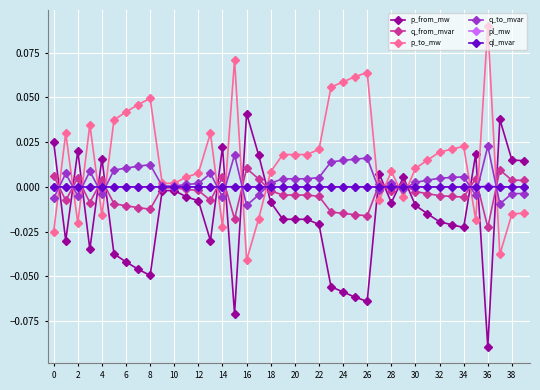

How many times do p_to_mw and p_from_mw cross each other?

16